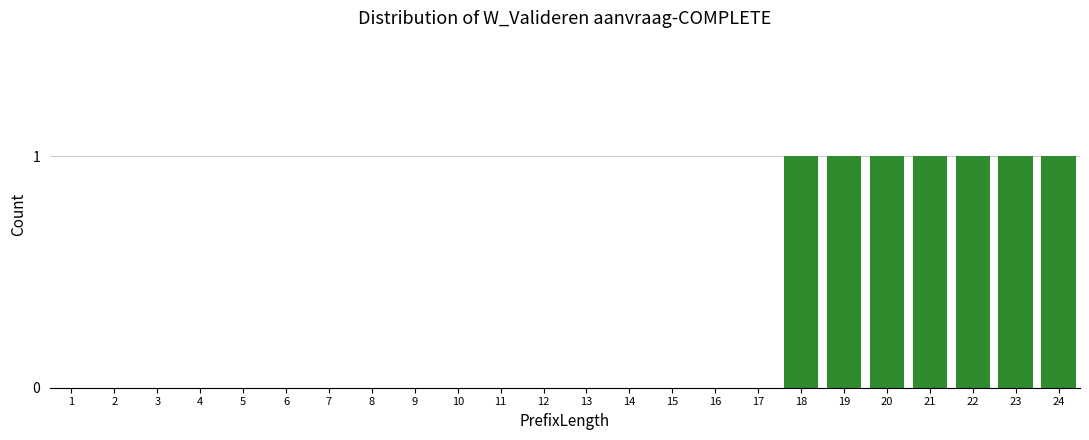

Reading left to right, what are all the values shown in this chart?

1=0	2=0	3=0	4=0	5=0	6=0	7=0	8=0	9=0	10=0	11=0	12=0	13=0	14=0	15=0	16=0	17=0	18=1	19=1	20=1	21=1	22=1	23=1	24=1